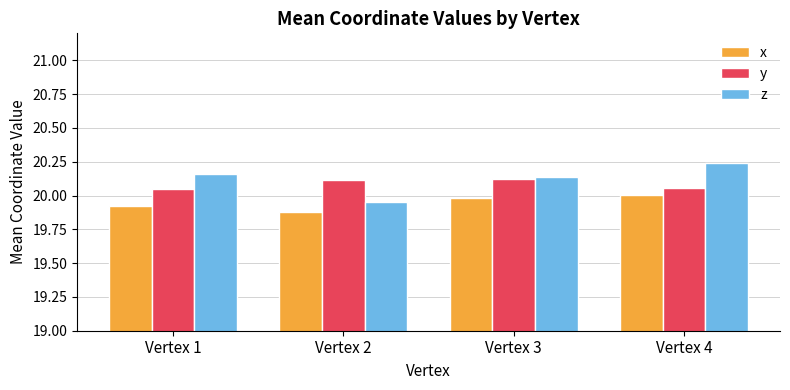

Between Vertex 2 and Vertex 4, which series saw the biggest shift?

z